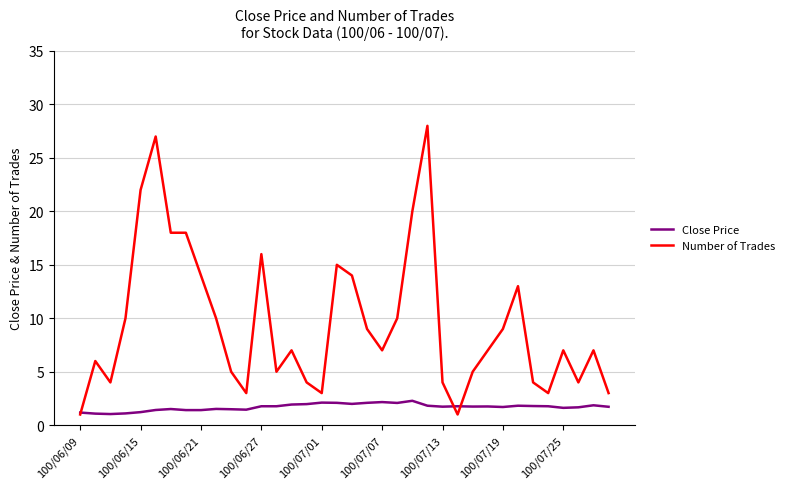

Which series has the largest total across all categories?

Number of Trades